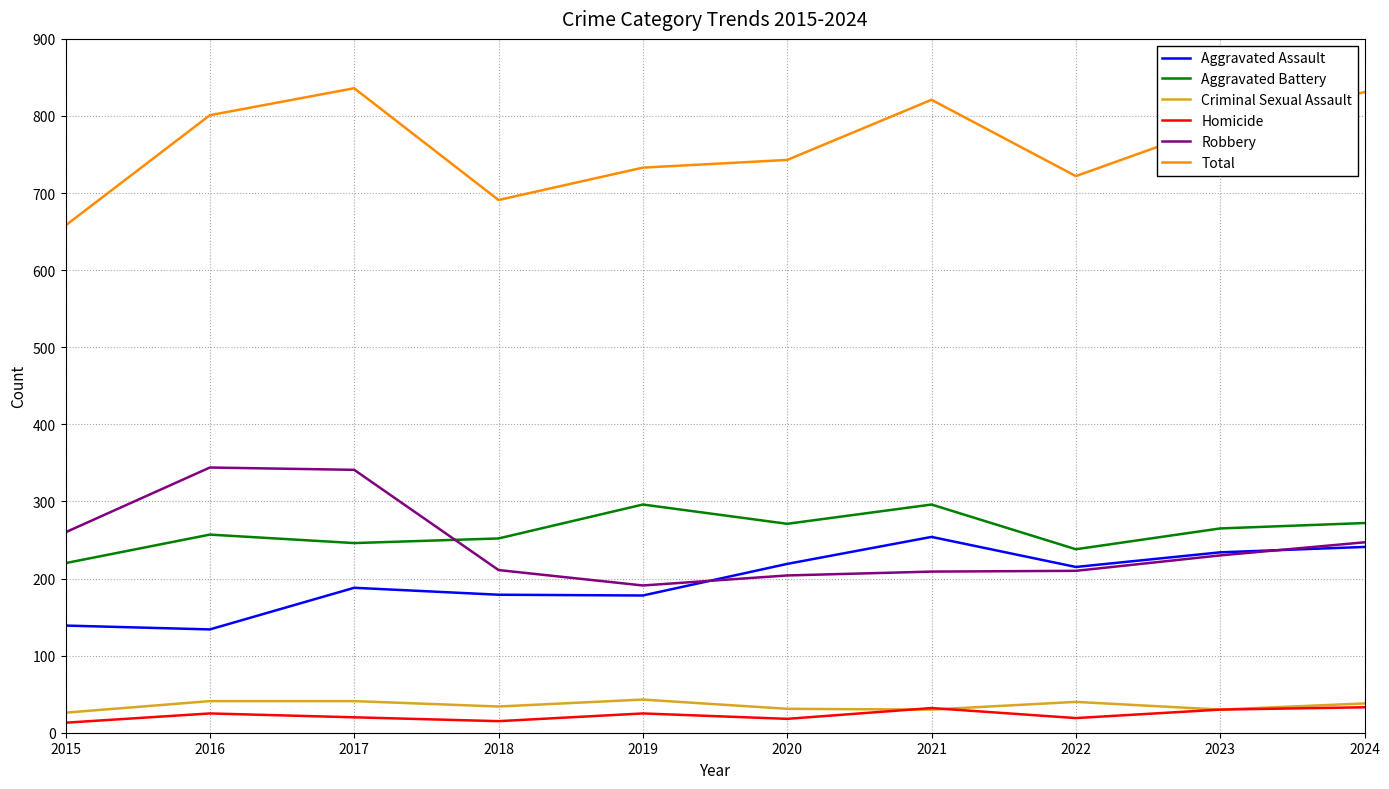

At how many categories does at least one series exceed 218?

10